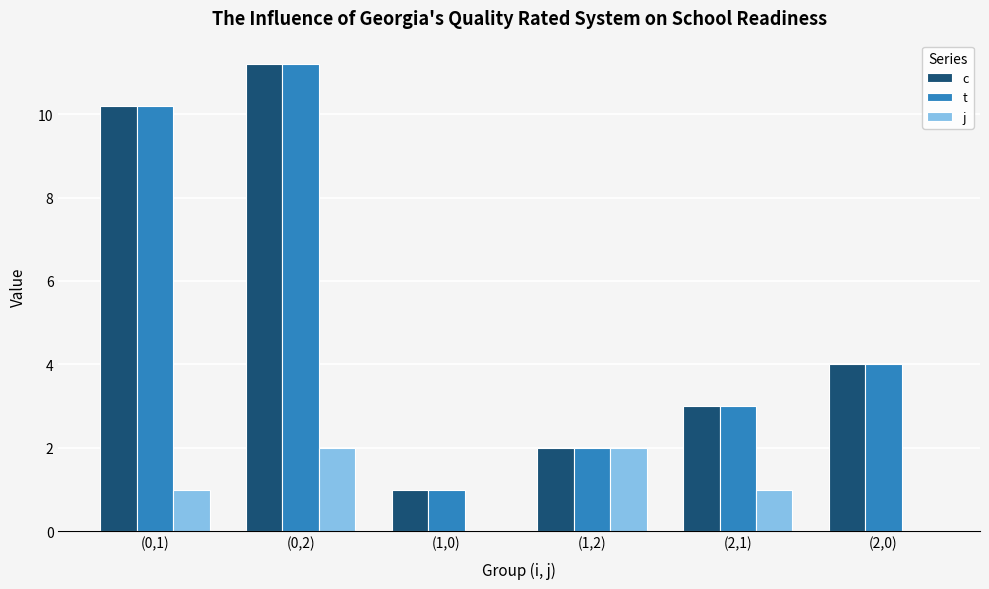

Where is t nearest to the value 6?

(2,0)